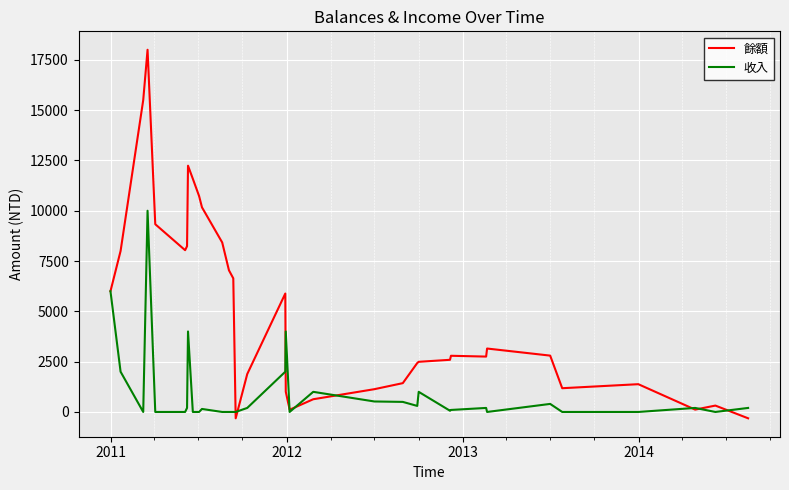

Which series has the largest range (max minus min)?

餘額